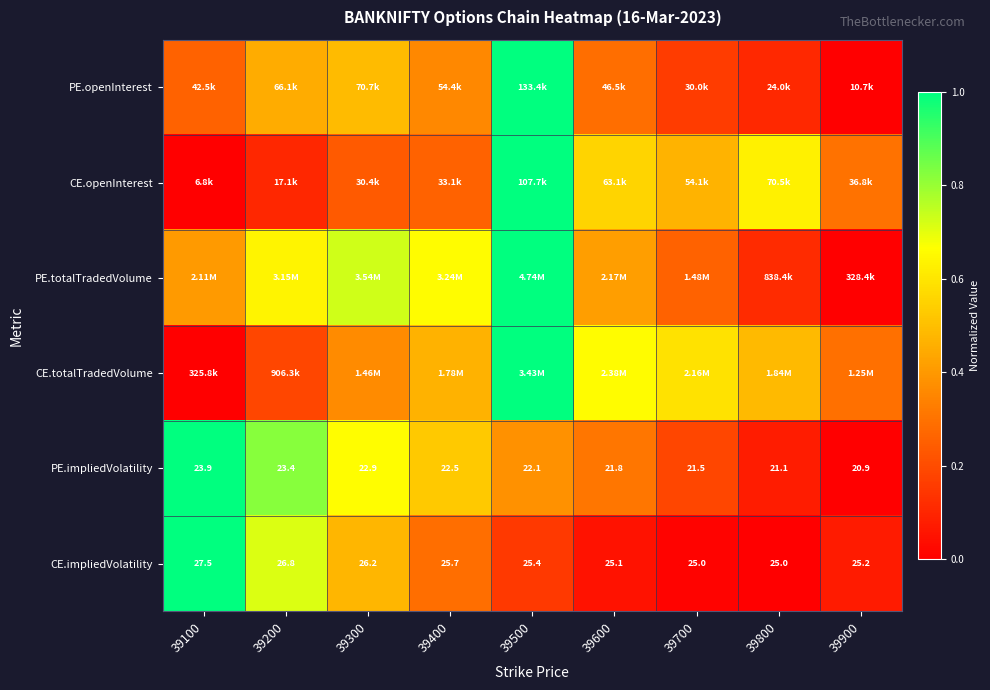

How many values in the PE.impliedVolatility series exceed 0?

8